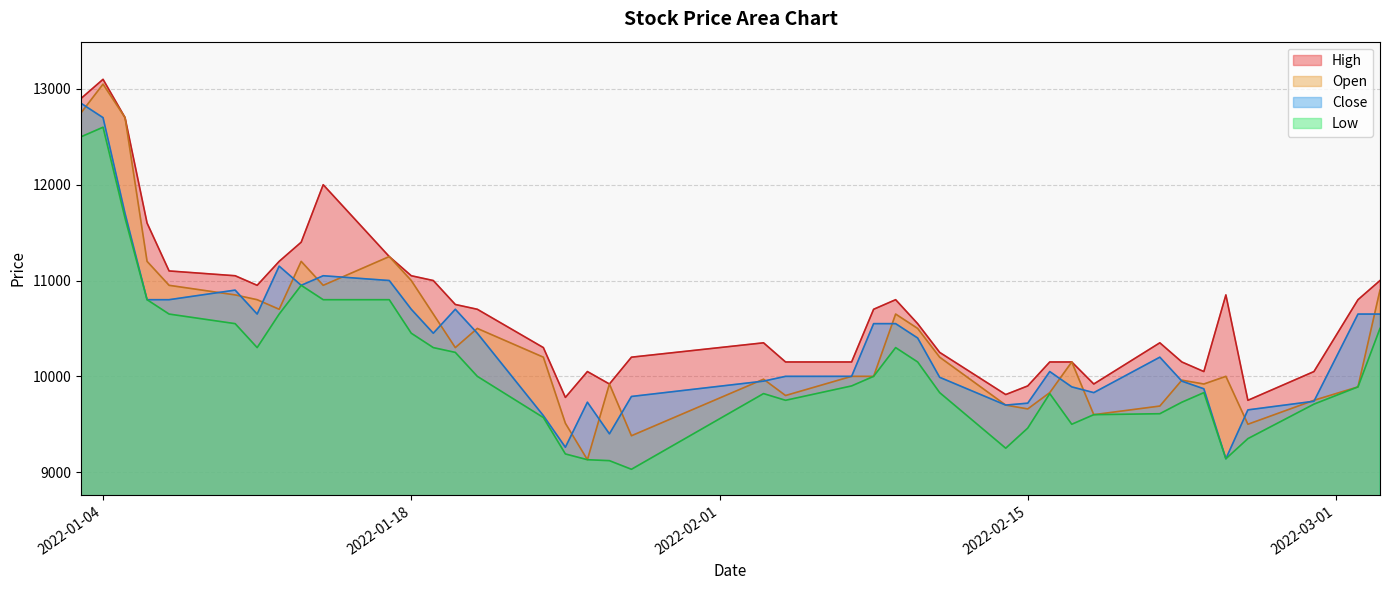

What is the greatest value displayed?

13100